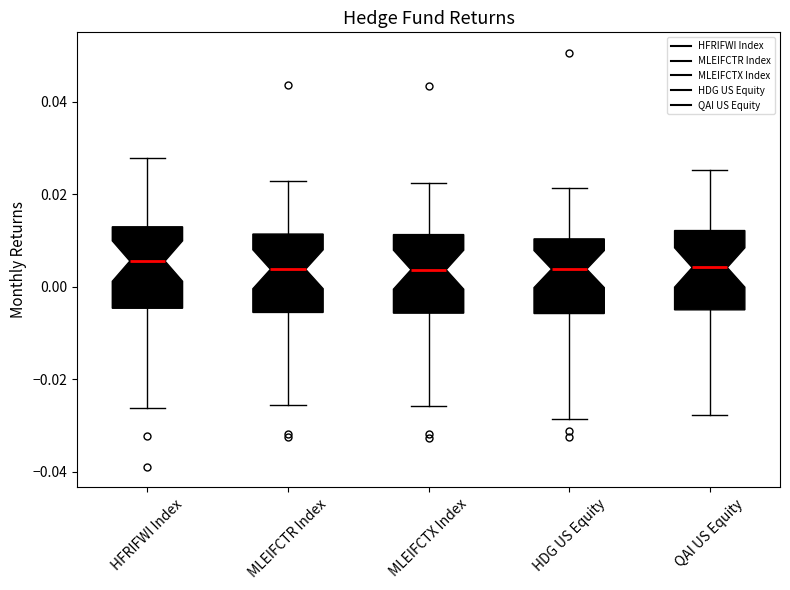

Reading left to right, read every box against the y-axis: the position of its median line, the range the box covers, and the ends of its whiskers. The values are not printed on the chart, so give them approximately, as read against the axis.

HFRIFWI Index: median 0.006, box -0.004 to 0.012, whiskers -0.026 to 0.028
MLEIFCTR Index: median 0.004, box -0.006 to 0.012, whiskers -0.026 to 0.022
MLEIFCTX Index: median 0.004, box -0.006 to 0.012, whiskers -0.026 to 0.022
HDG US Equity: median 0.004, box -0.006 to 0.010, whiskers -0.028 to 0.022
QAI US Equity: median 0.004, box -0.004 to 0.012, whiskers -0.028 to 0.026